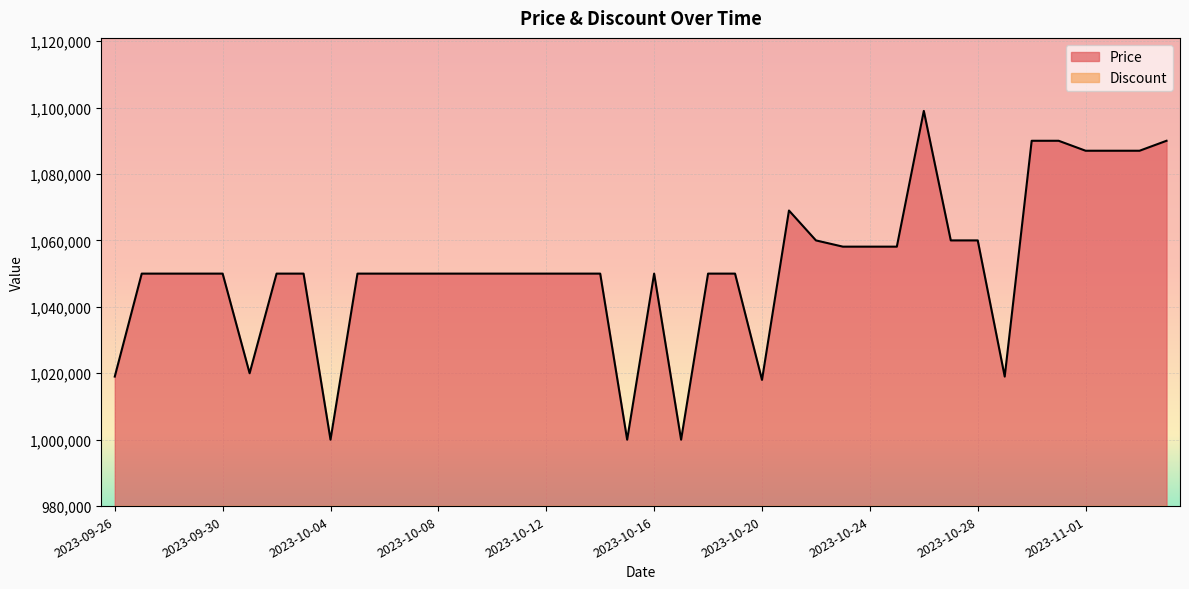

What is the difference between the maximum and second lowest values?

99000